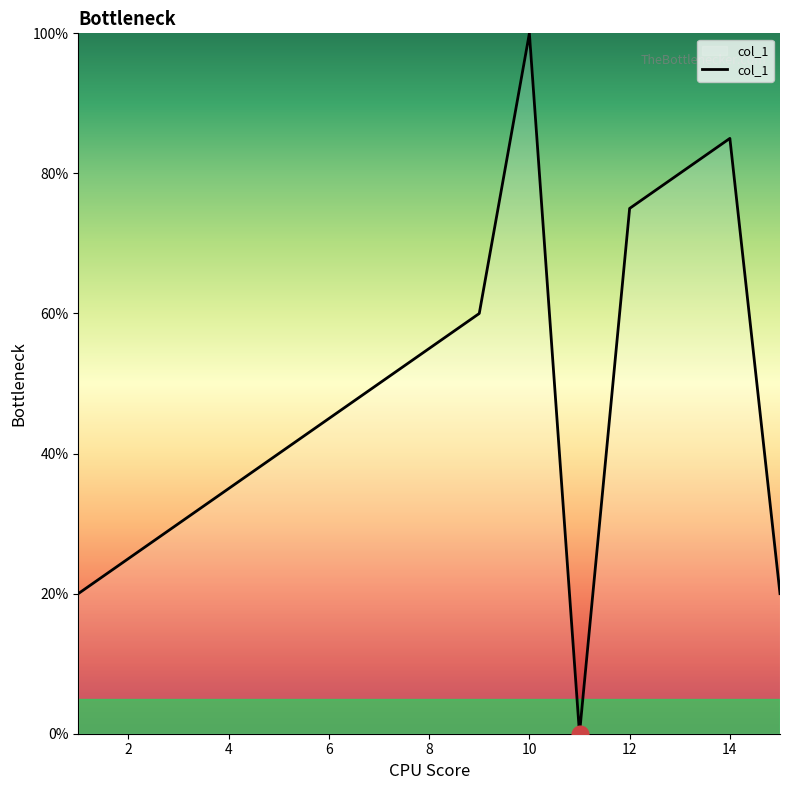

What is the average value?

48.0